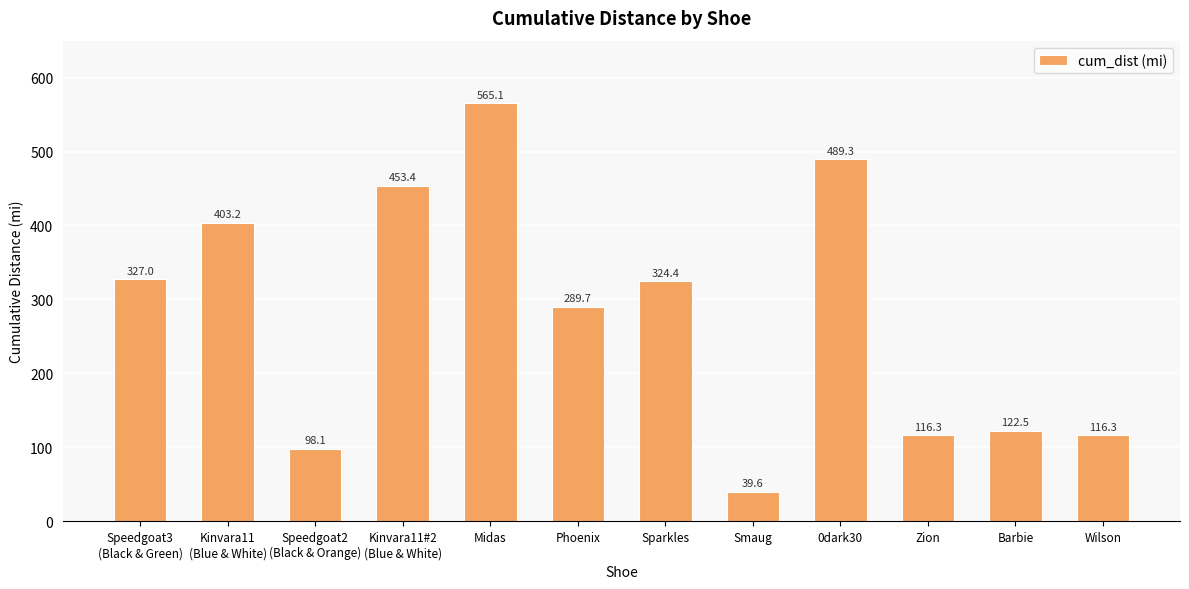

Are the bars horizontal?

No